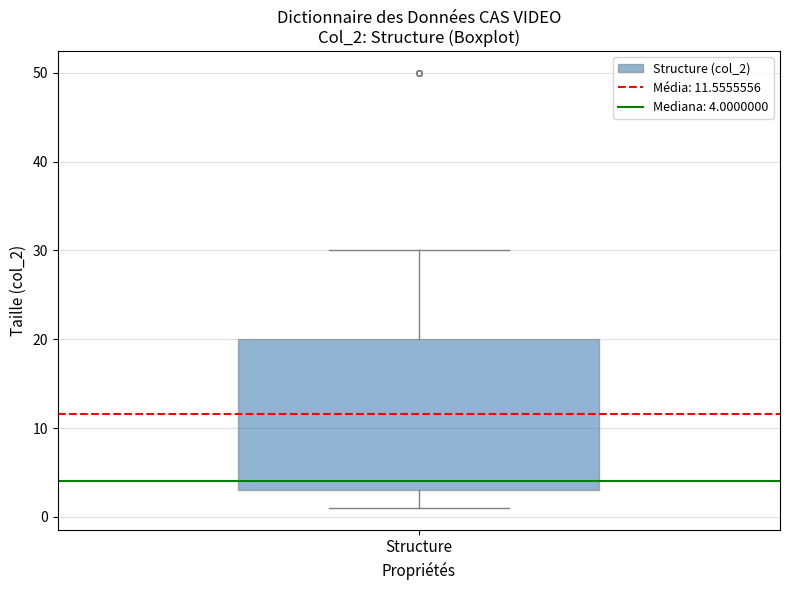

Where does the upper whisker of the box for Structure end on the y-axis? The values are not printed on the chart, so give them approximately, as read against the axis.

30